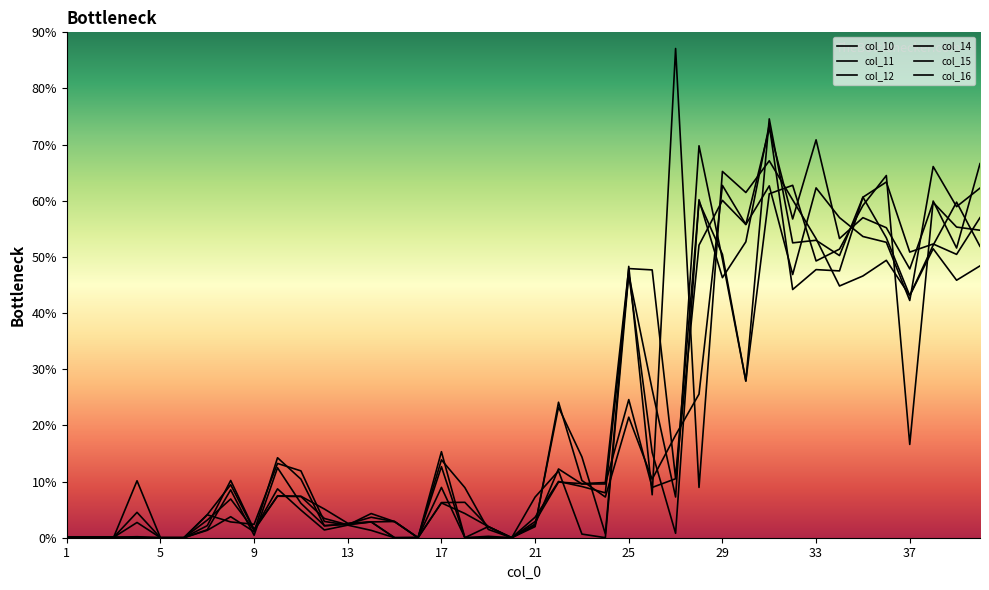

In col_14, how many points are lower than both neighbors (excluding endpoints)?

10